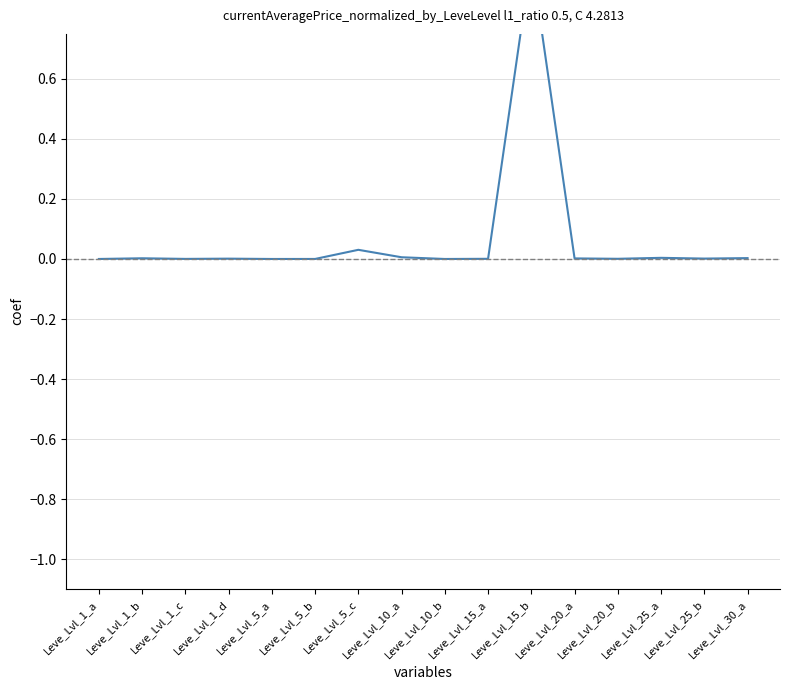

How many interior local valleys (lower than both neighbors) does the data have?

5